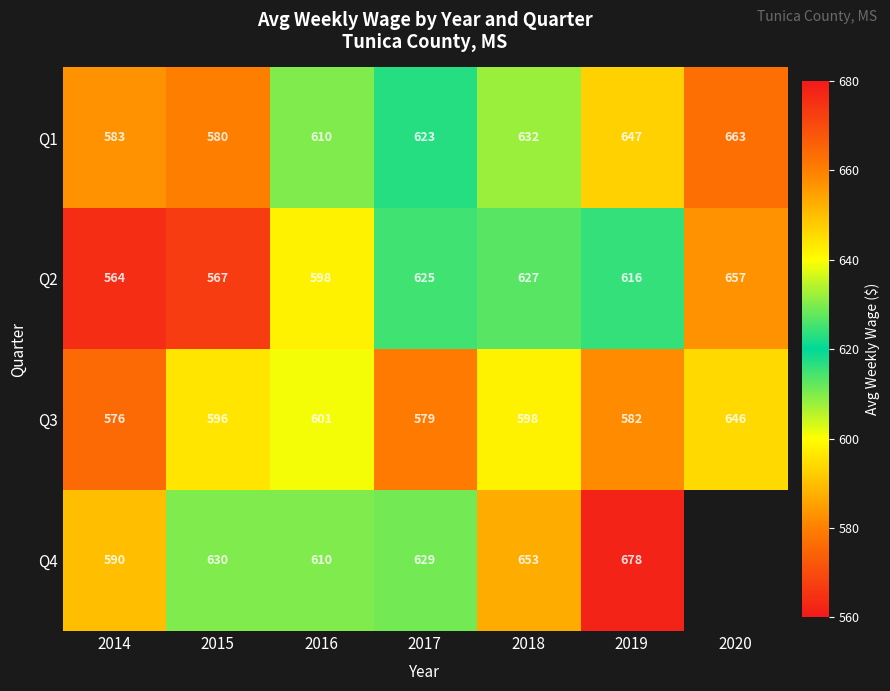

At which label is Q1 closest to 621?

2017